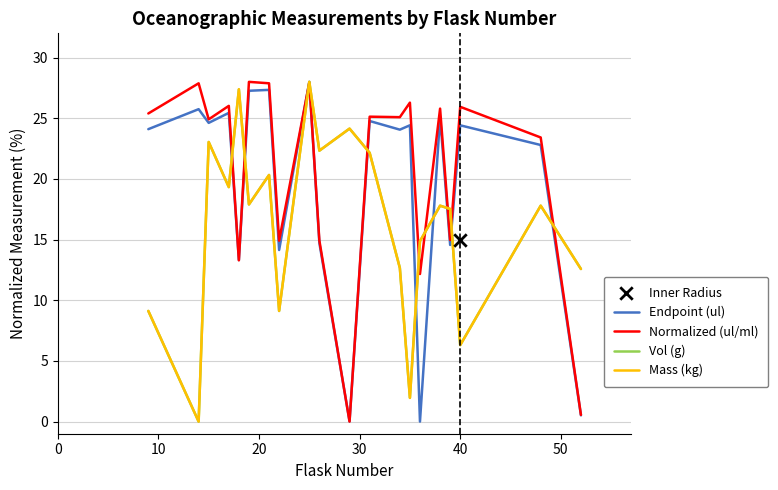

Which series has the largest Y range (max minus min)?

Endpoint (ul)